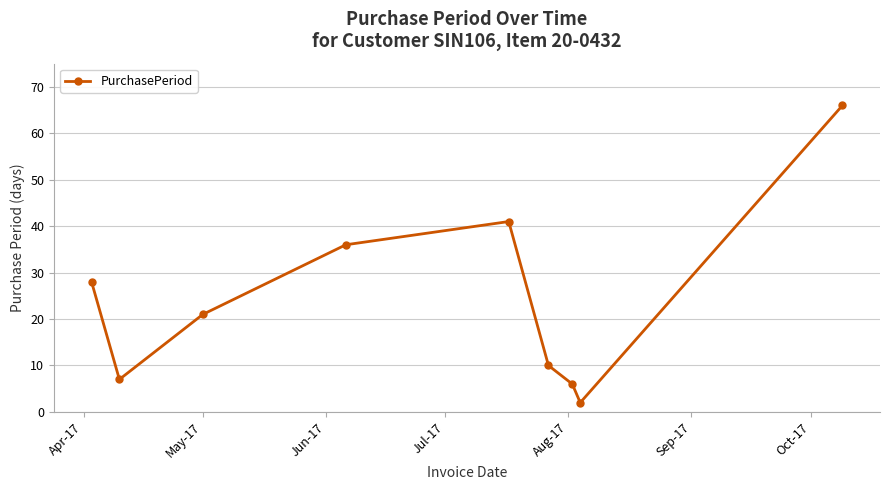

What is the average value?

24